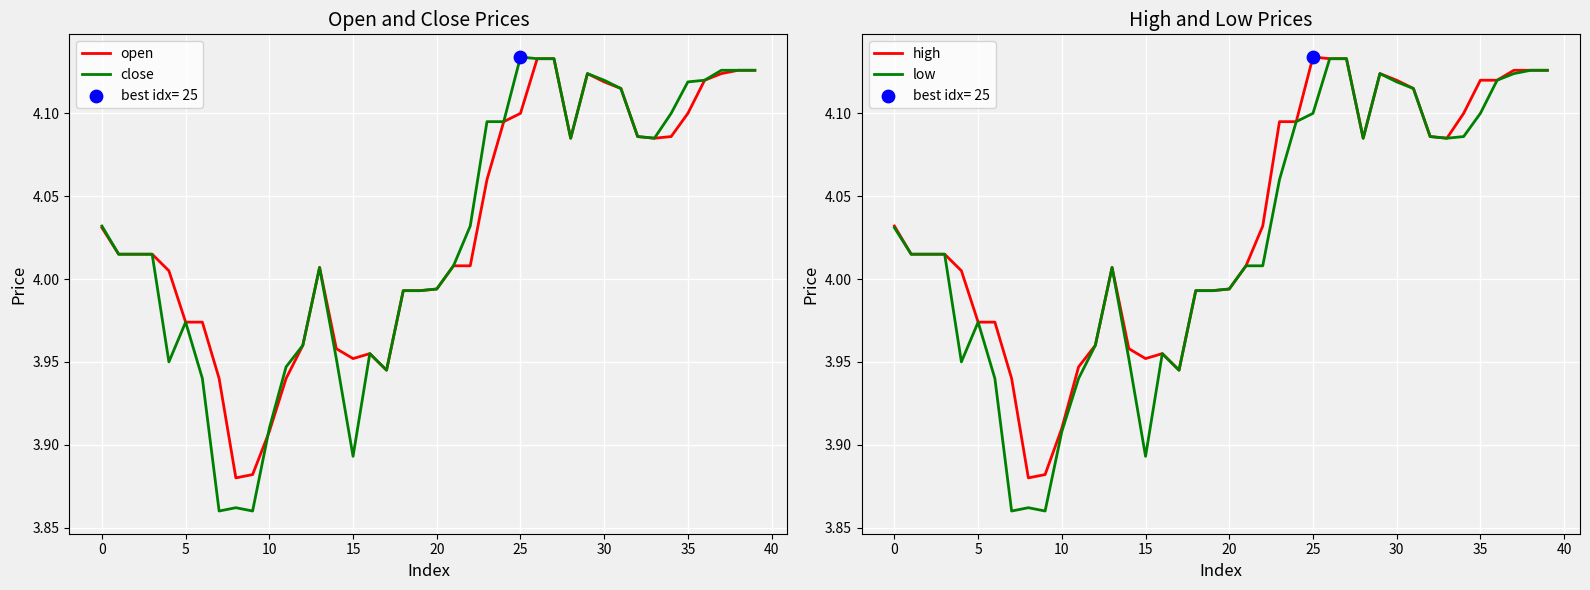

What is the total value across all series at 13?

16.0